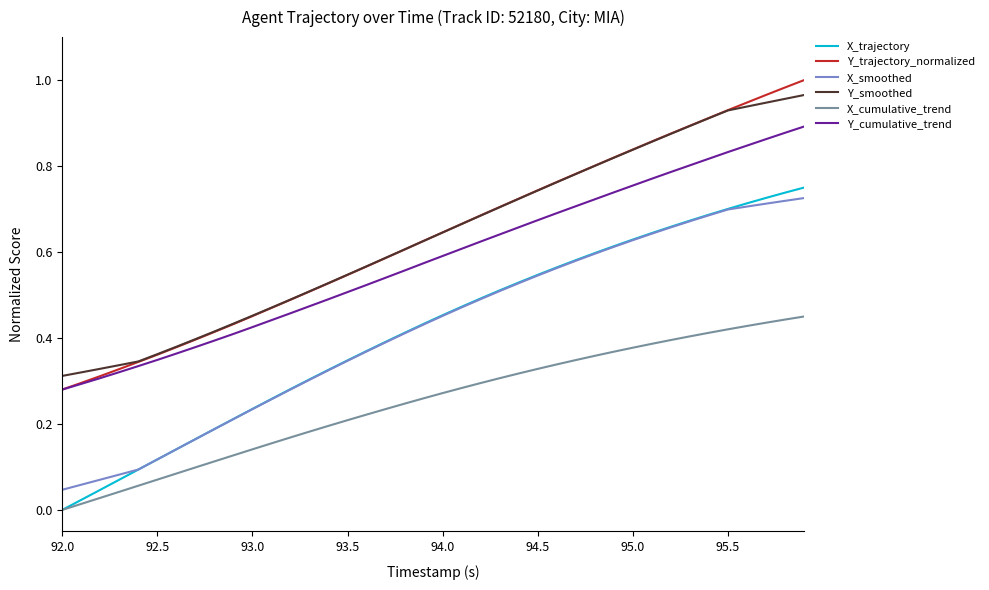

Which series ends up on top after the final intersection of X_trajectory and X_smoothed?

X_trajectory